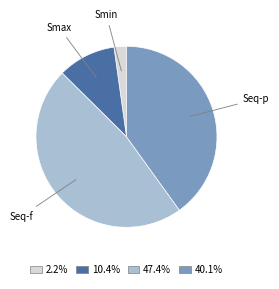

Which category has the biggest portion of the pie?

Seq-f